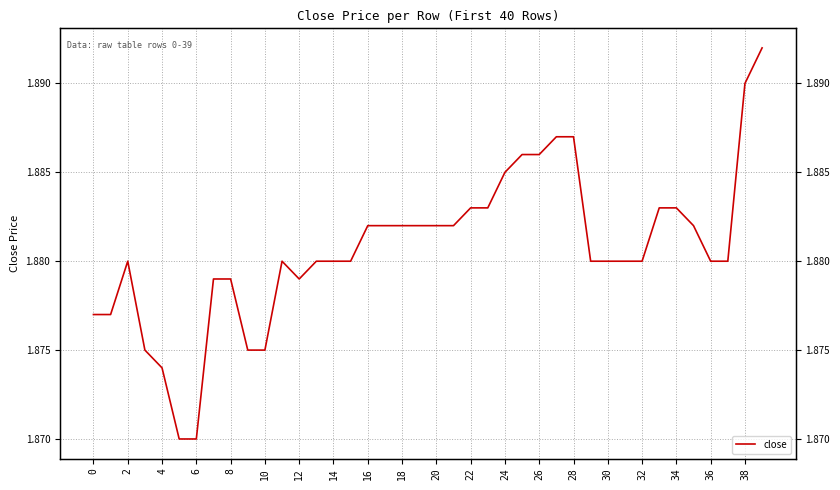

Is it true that the value at 30 is 3.3?

False